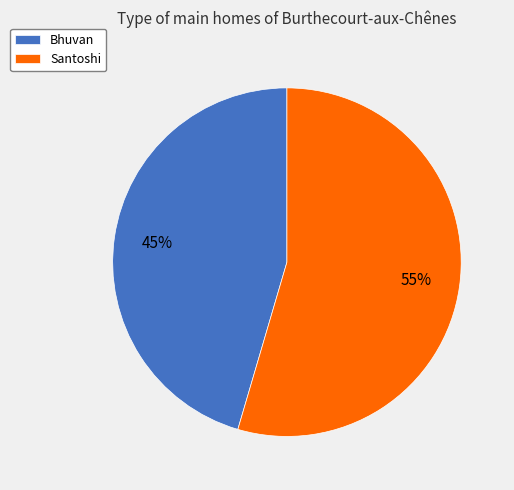

How many segments does this pie chart have?

2